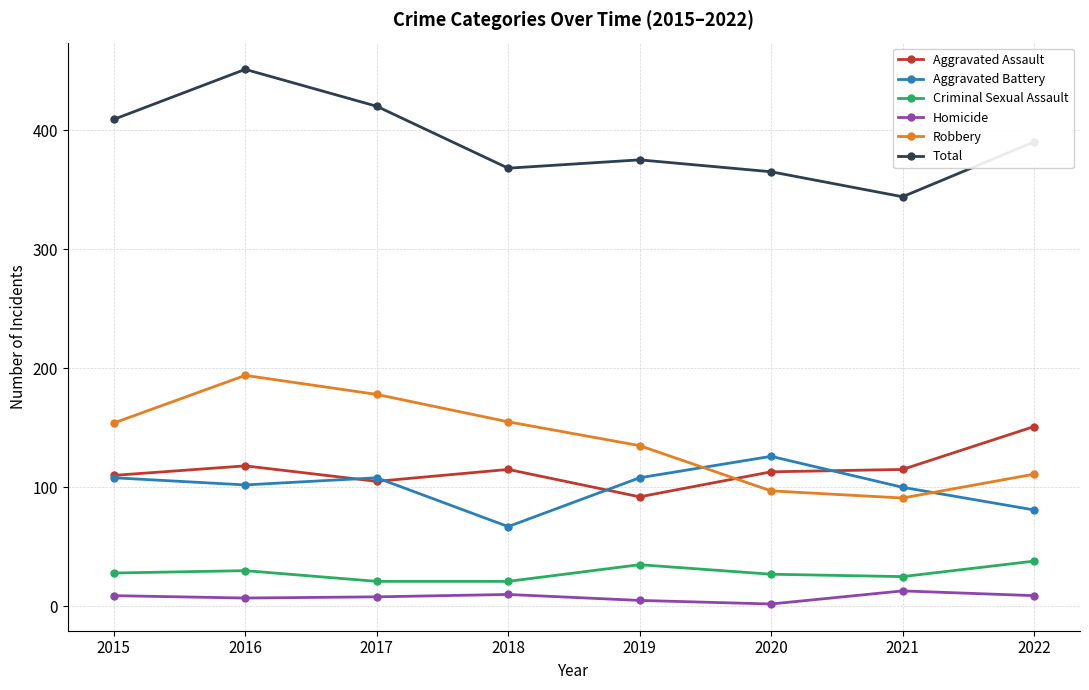

The Aggravated Battery series shows 117 at 2018. True or false?

False